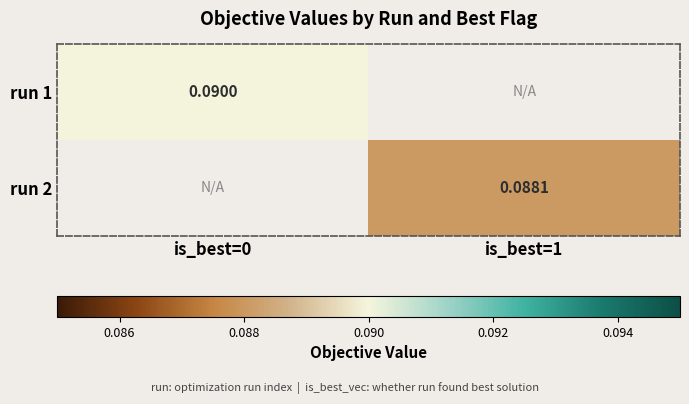

Is the value of run 1 at is_best=0 greater than the value of run 2 at is_best=1?

Yes